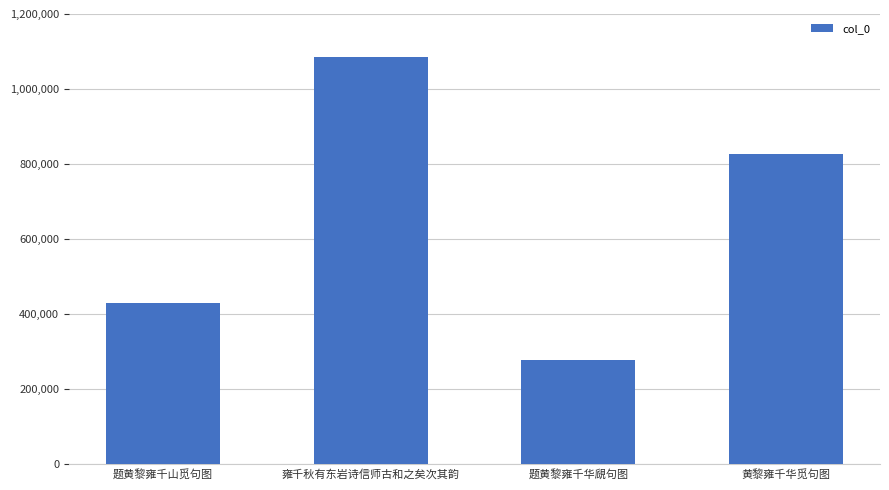

How many distinct data groups are displayed?

1